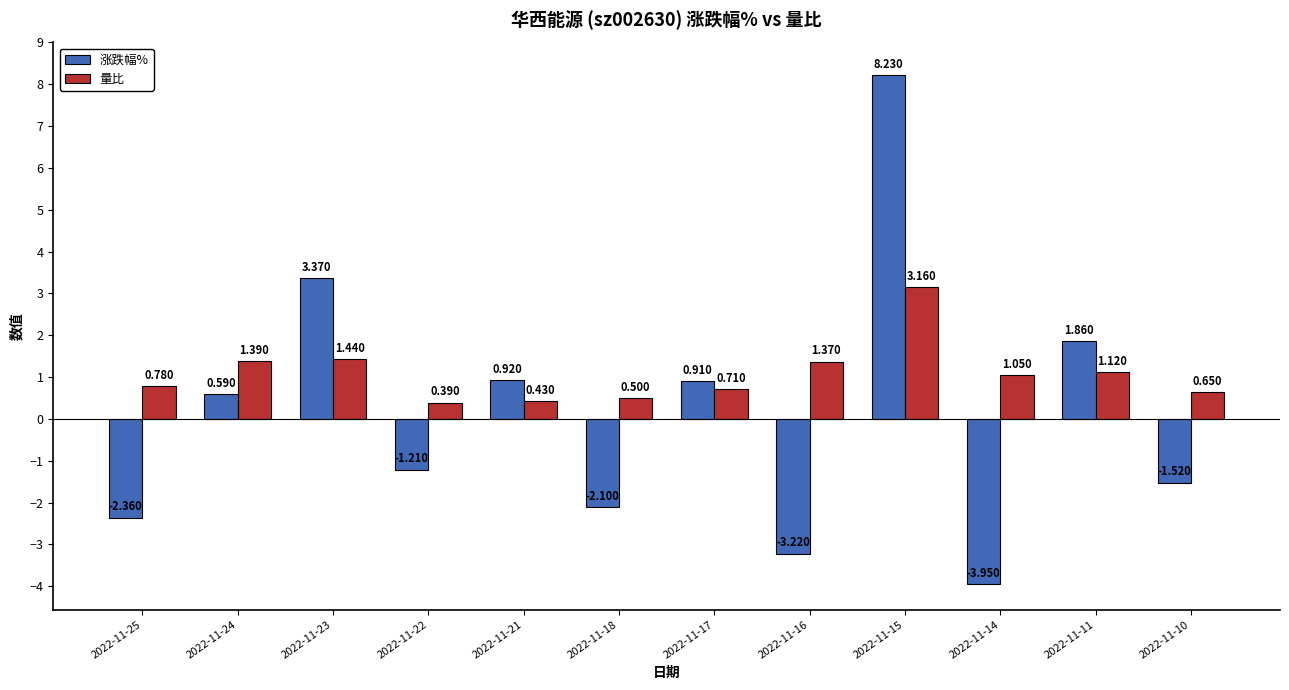

List the series in order of their peak value, highest first.

涨跌幅%, 量比